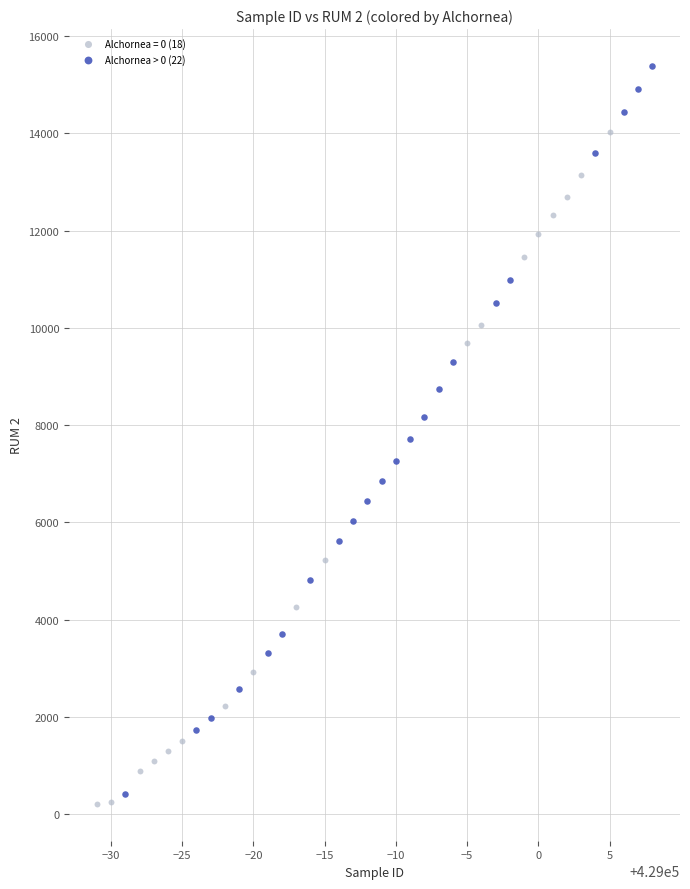

Which series has the widest spread of Y values?

Alchornea > 0 (22)